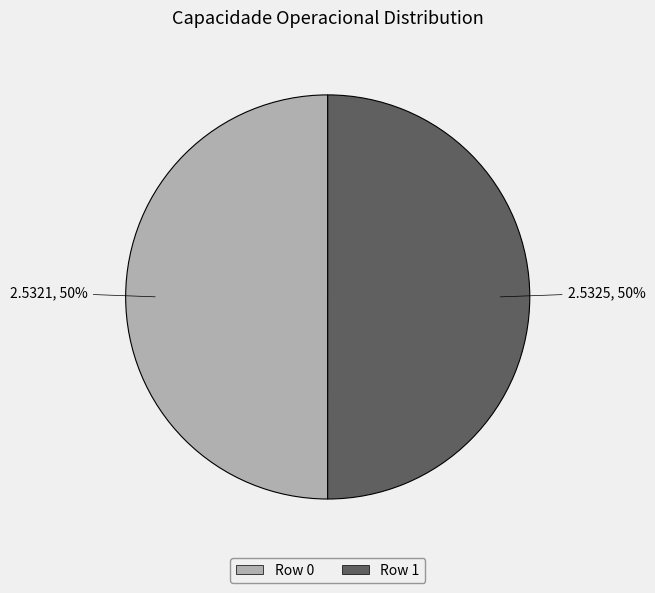

Do Row 0 and Row 1 together represent more than half of the pie?

Yes